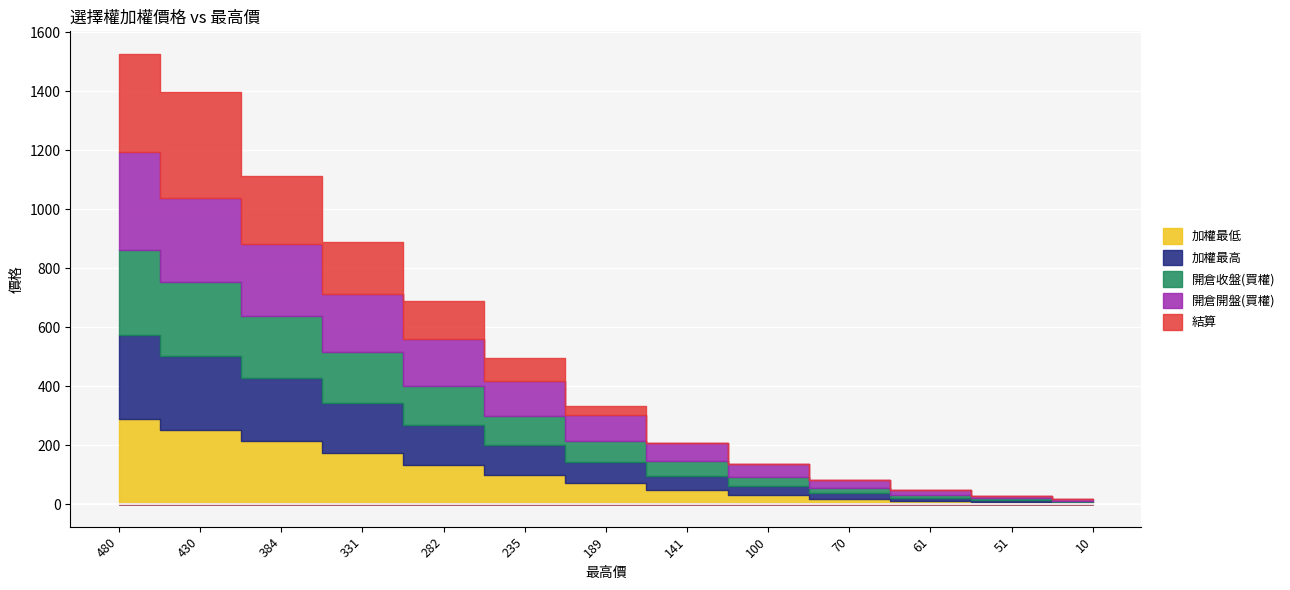

At 51, list the series in order from largest to smallest.

開倉開盤(買權), 加權最低, 加權最高, 開倉收盤(買權), 結算